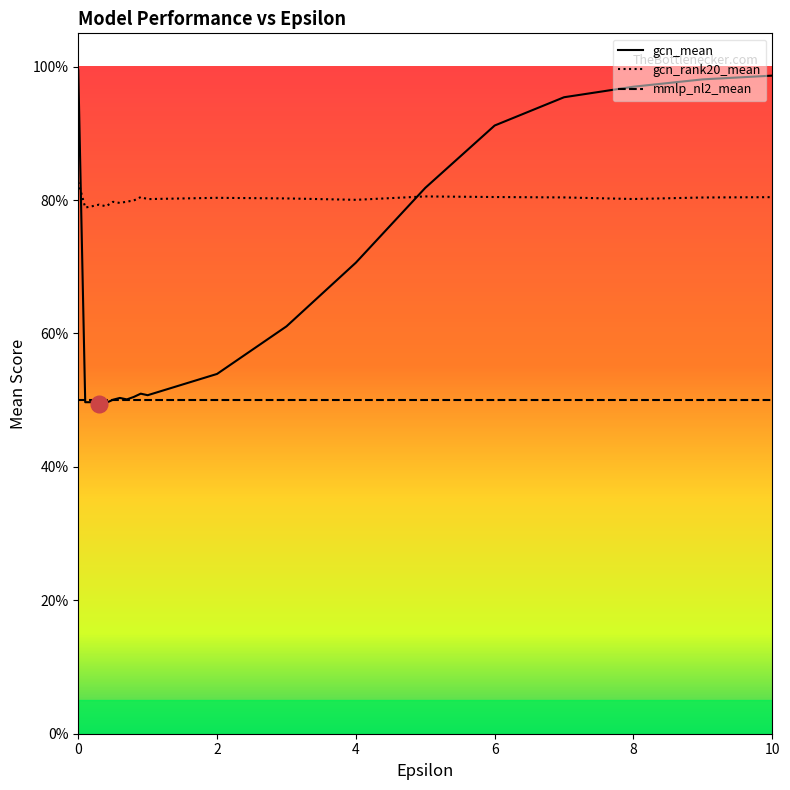

What is the total value across all series at 0.4?

1.3